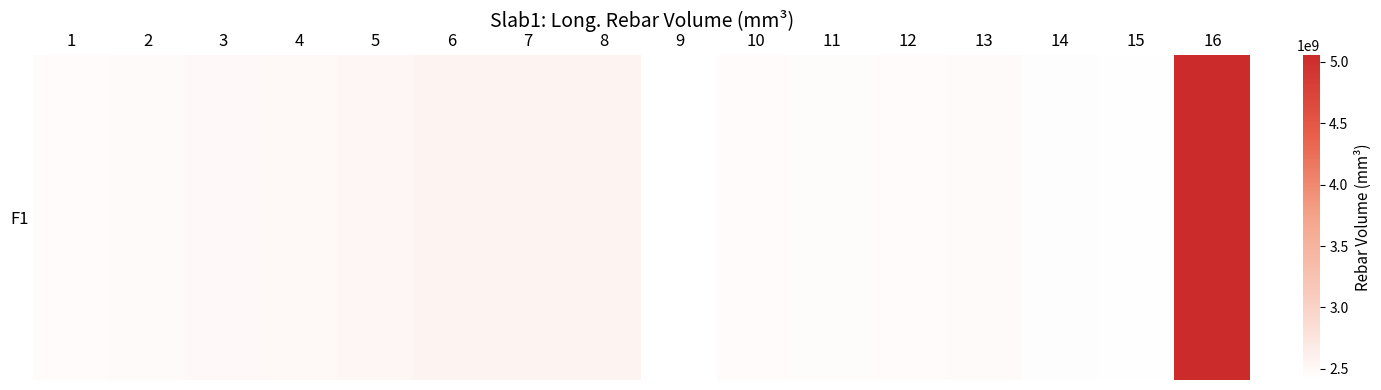

List the labels in order of value, largest first.

16, 8, 7, 6, 5, 4, 3, 2, 13, 12, 10, 1, 11, 14, 15, 9